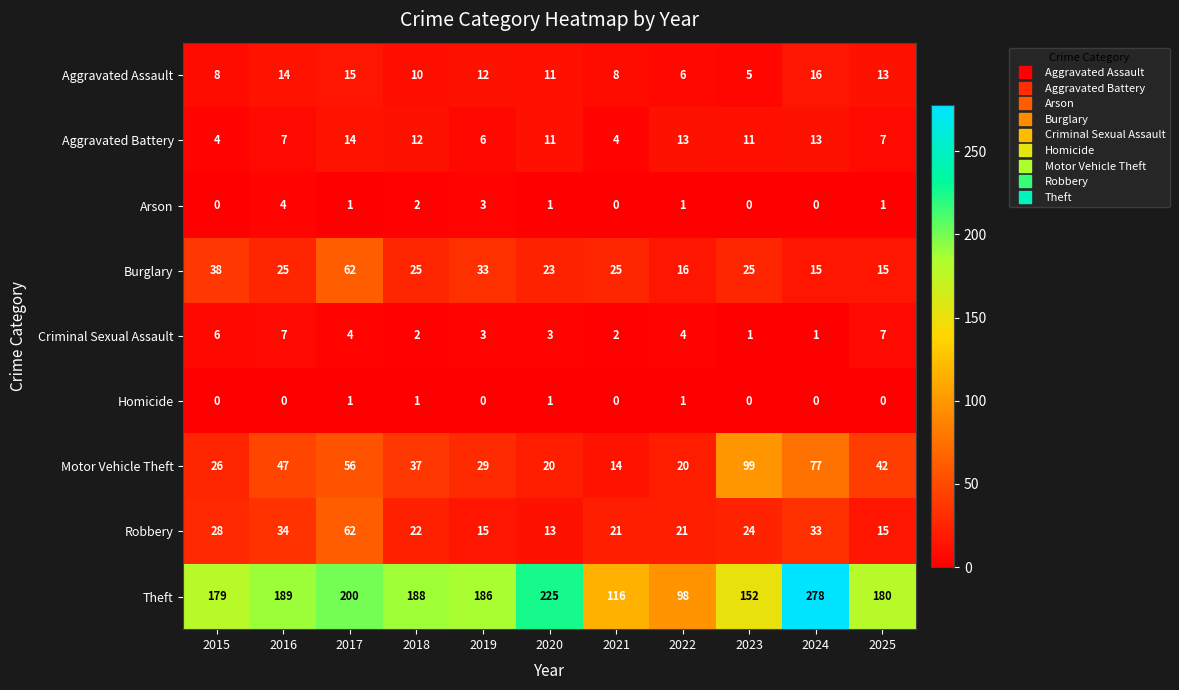

What is the difference between the highest and lowest values at 2022?

97